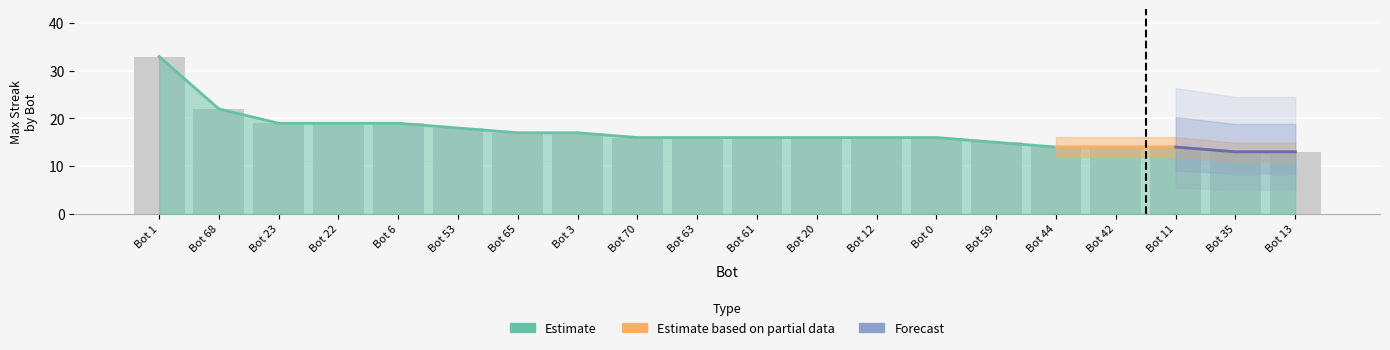

What is the smallest value displayed?

13